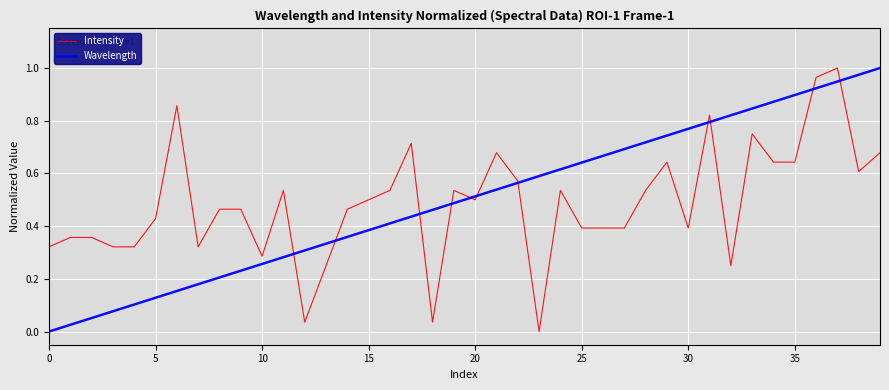

After their last crossing, which series has the higher values: Intensity or Wavelength?

Wavelength